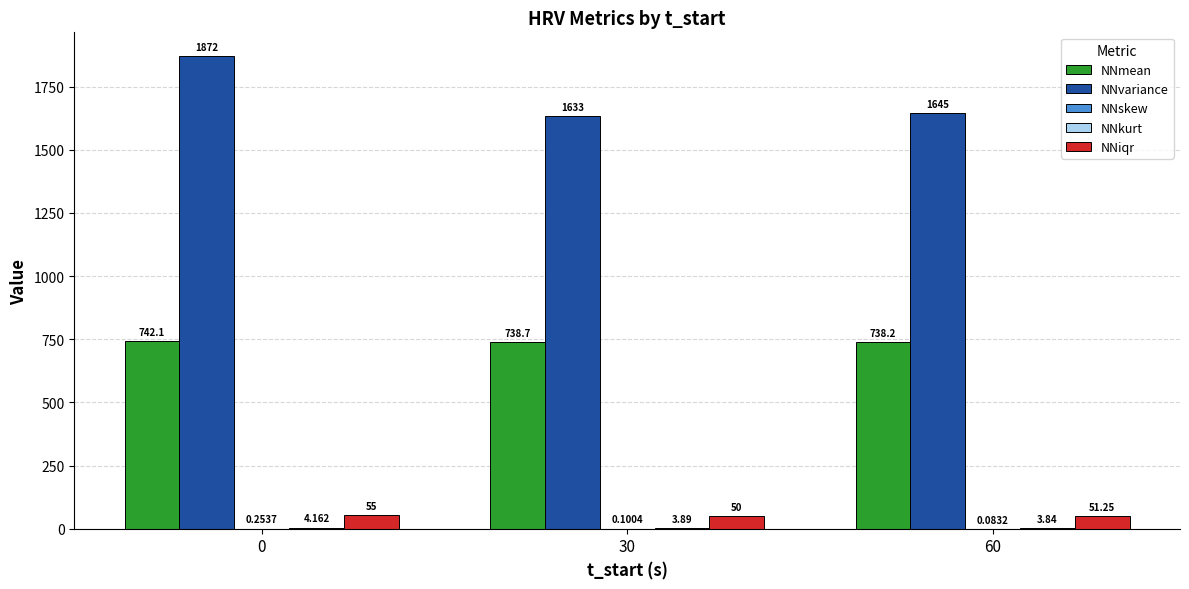

What is the total value across all series at 30?

2426.1